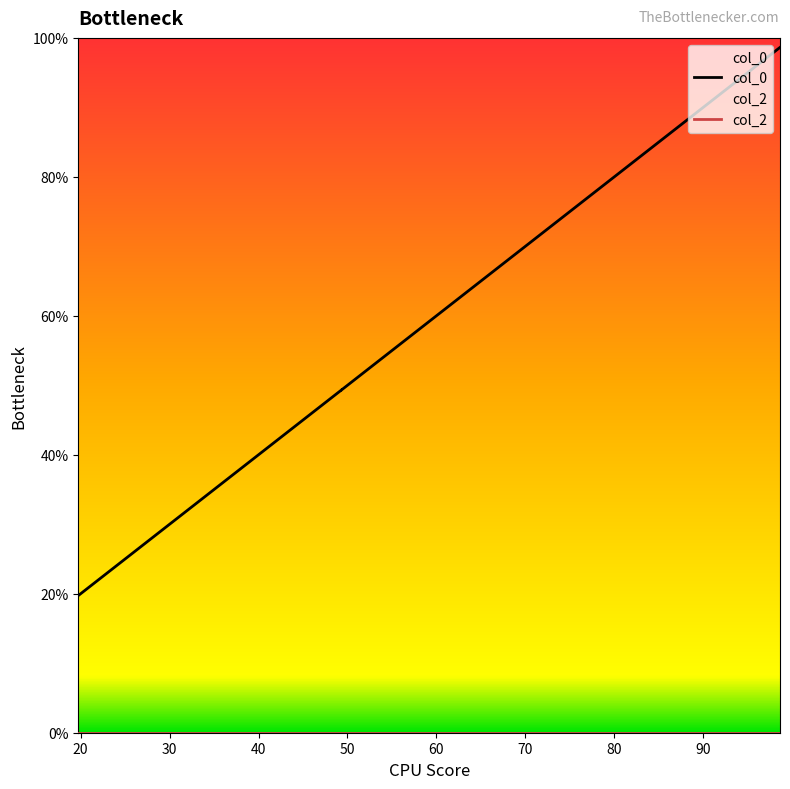

Between 98.63081141494163 and 49.33449595926773, which is larger?

98.63081141494163